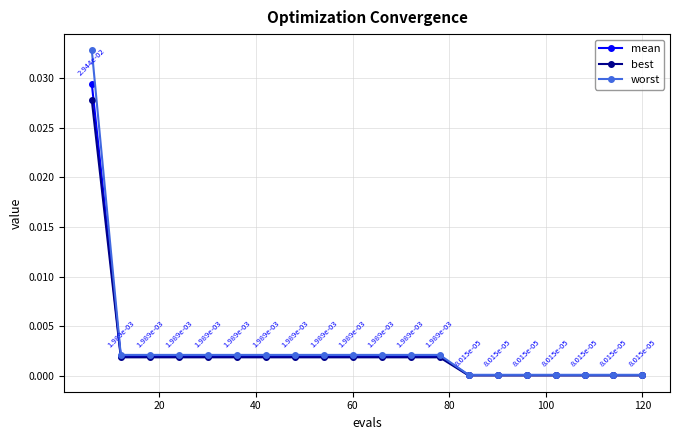

Which series has the widest spread of values?

worst